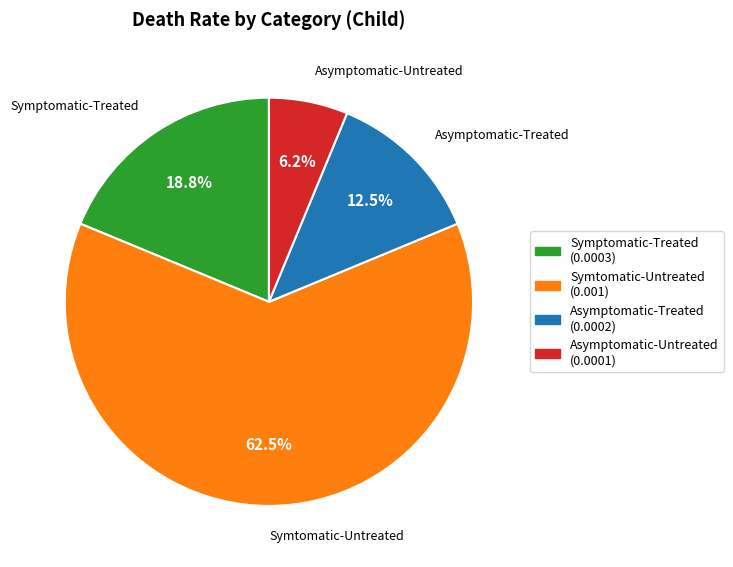

Rank the categories by value from lowest to highest.

Asymptomatic-Untreated, Asymptomatic-Treated, Symptomatic-Treated, Symtomatic-Untreated